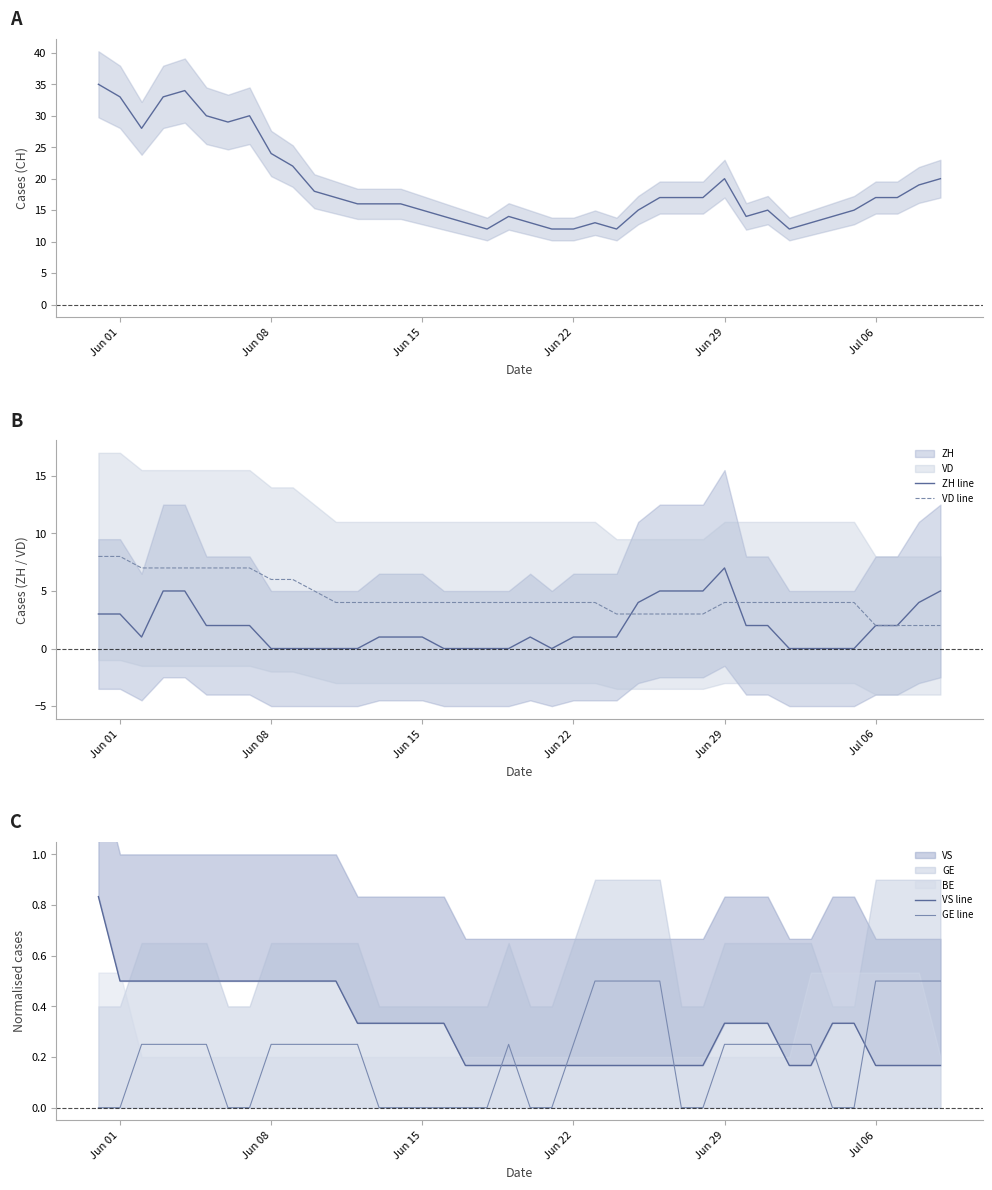

What is the average value of the CH line series?

18.8